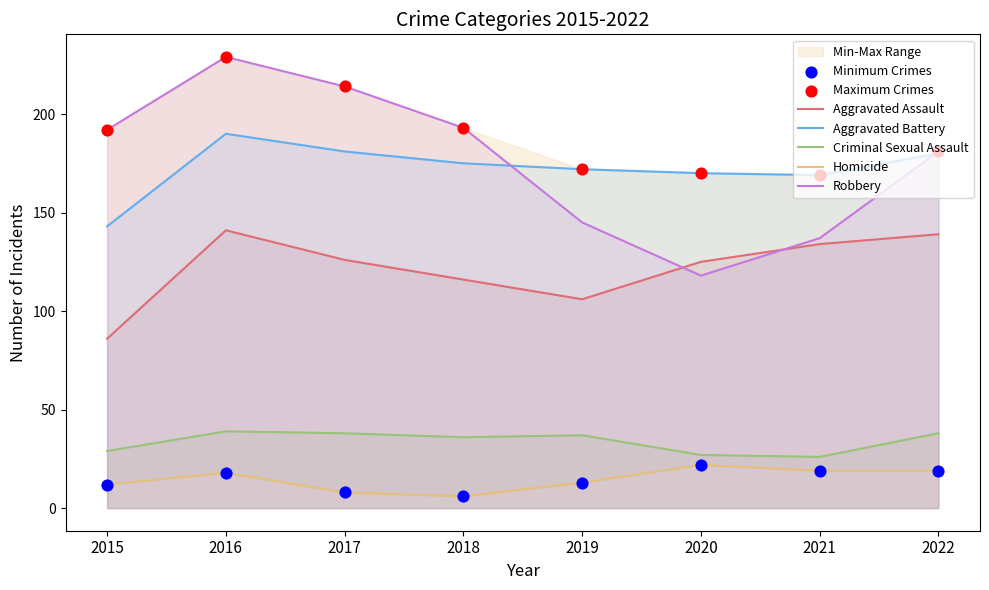

What are all the series names shown in the legend?

Aggravated Assault, Aggravated Battery, Criminal Sexual Assault, Homicide, Robbery